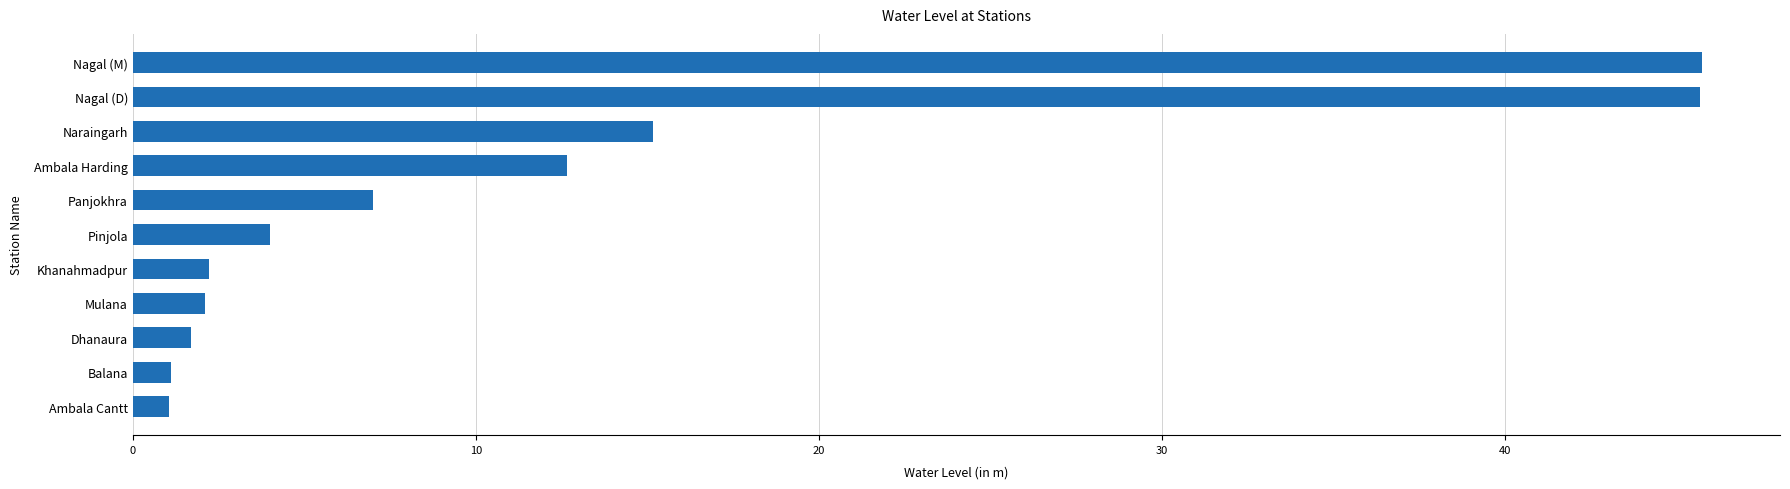

What is the average value?

12.6